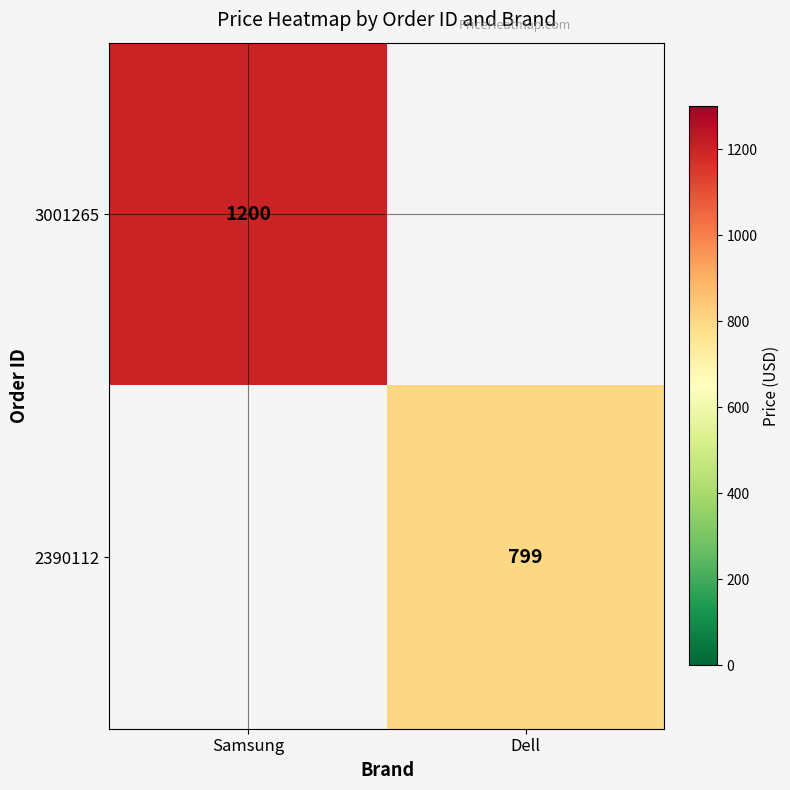

The value of 3001265 at Samsung is 358. True or false?

False